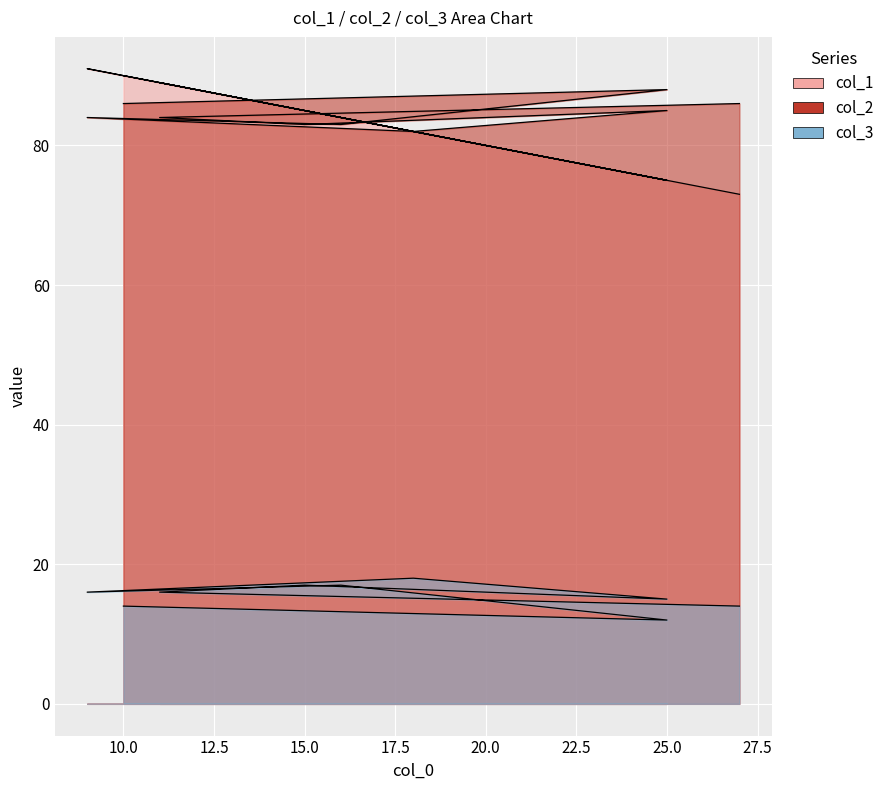

Reading left to right, extract all data points from this chart.

col_1: 27=73	11=89	15=85	25=75	18=82	9=91	16=84	25=75	10=90
col_2: 27=86	11=84	15=83	25=85	18=82	9=84	16=83	25=88	10=86
col_3: 27=14	11=16	15=17	25=15	18=18	9=16	16=17	25=12	10=14